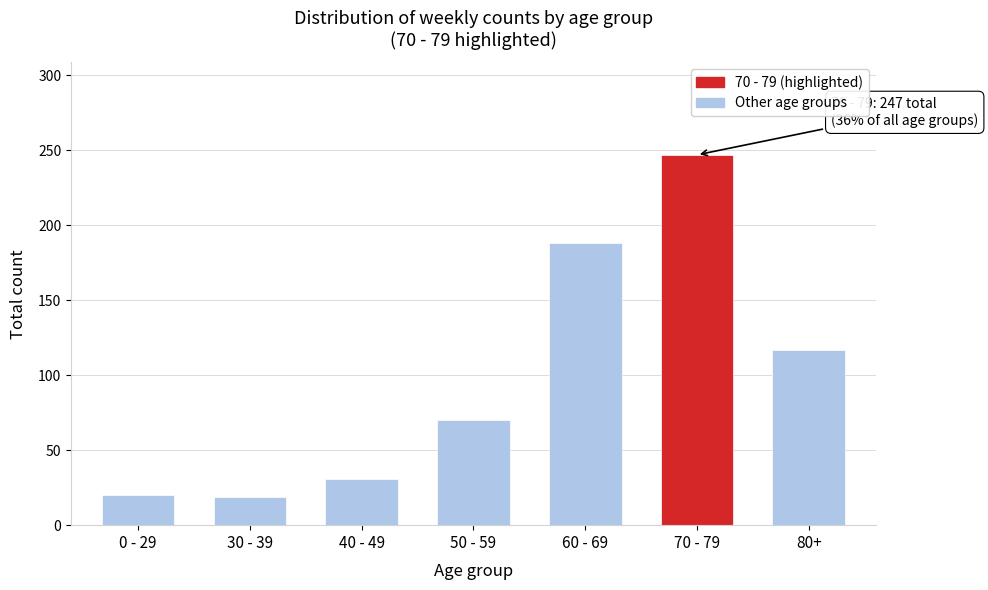

What is the greatest value displayed?

247